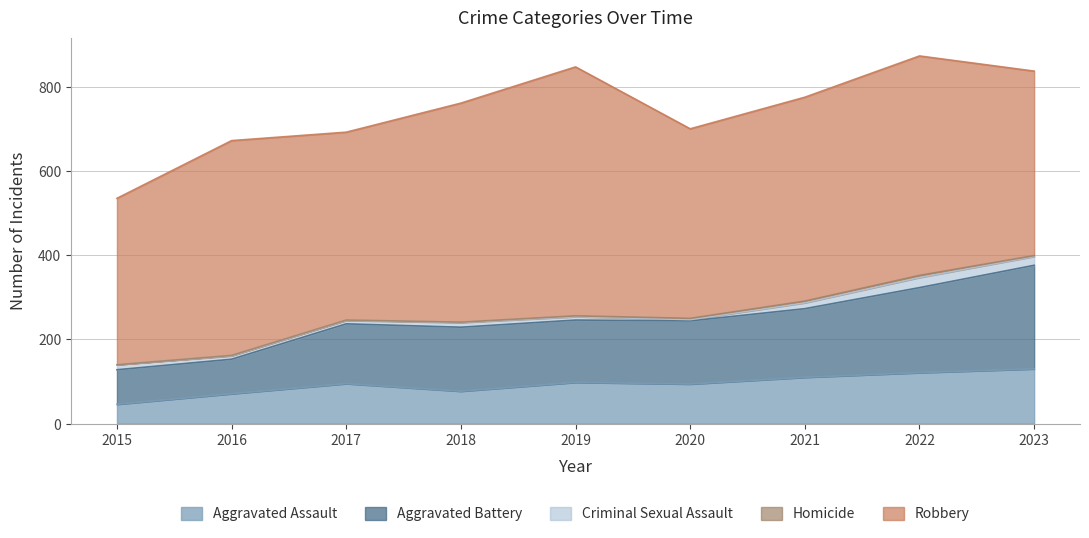

How many data points in Aggravated Assault are above 95?

4